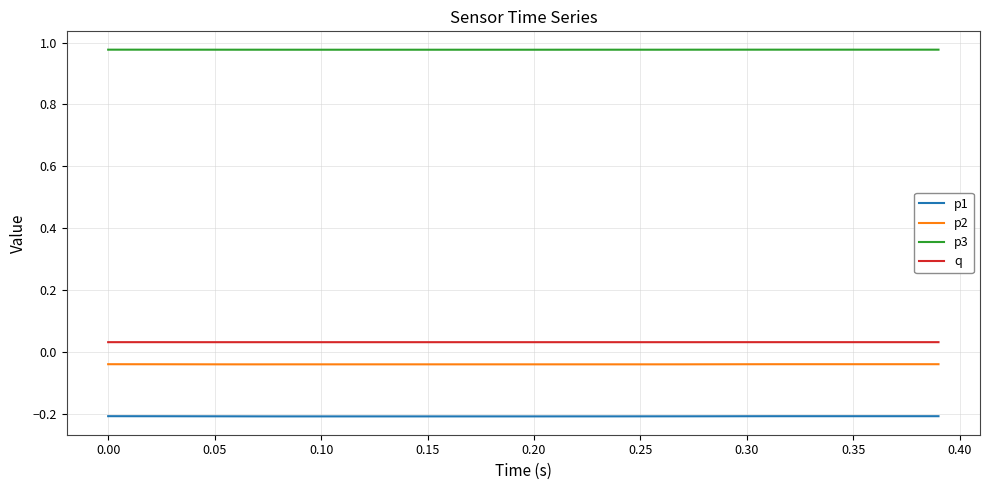

Which series has the largest total across all categories?

p3